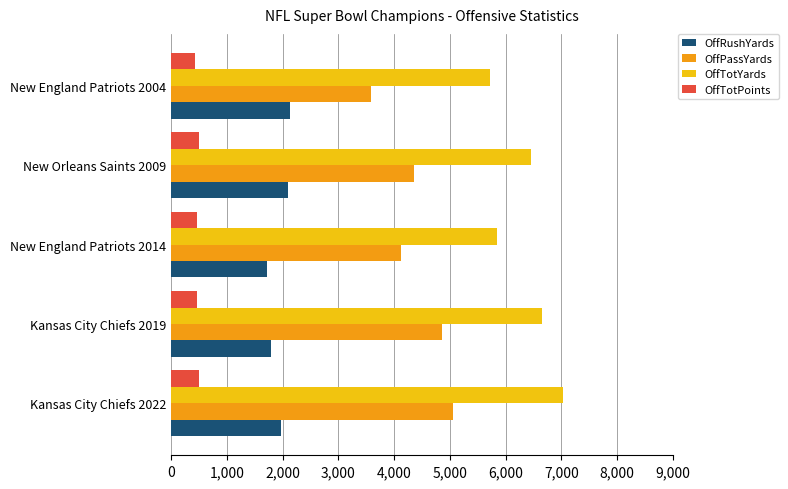

Count the number of categories in the chart.

5